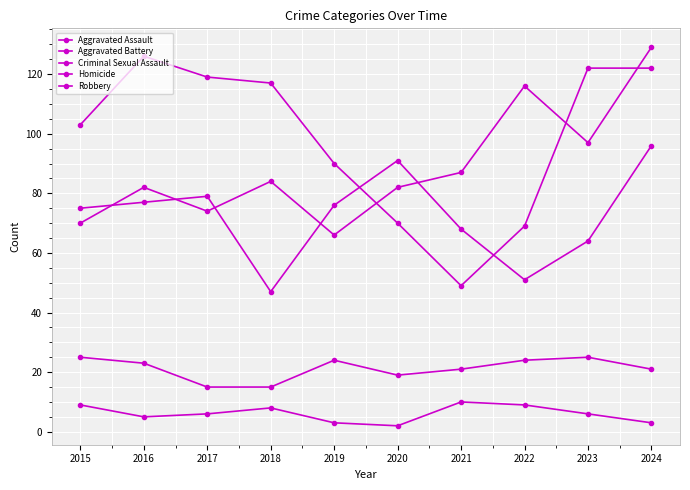

What is the average value of the Aggravated Assault series?

89